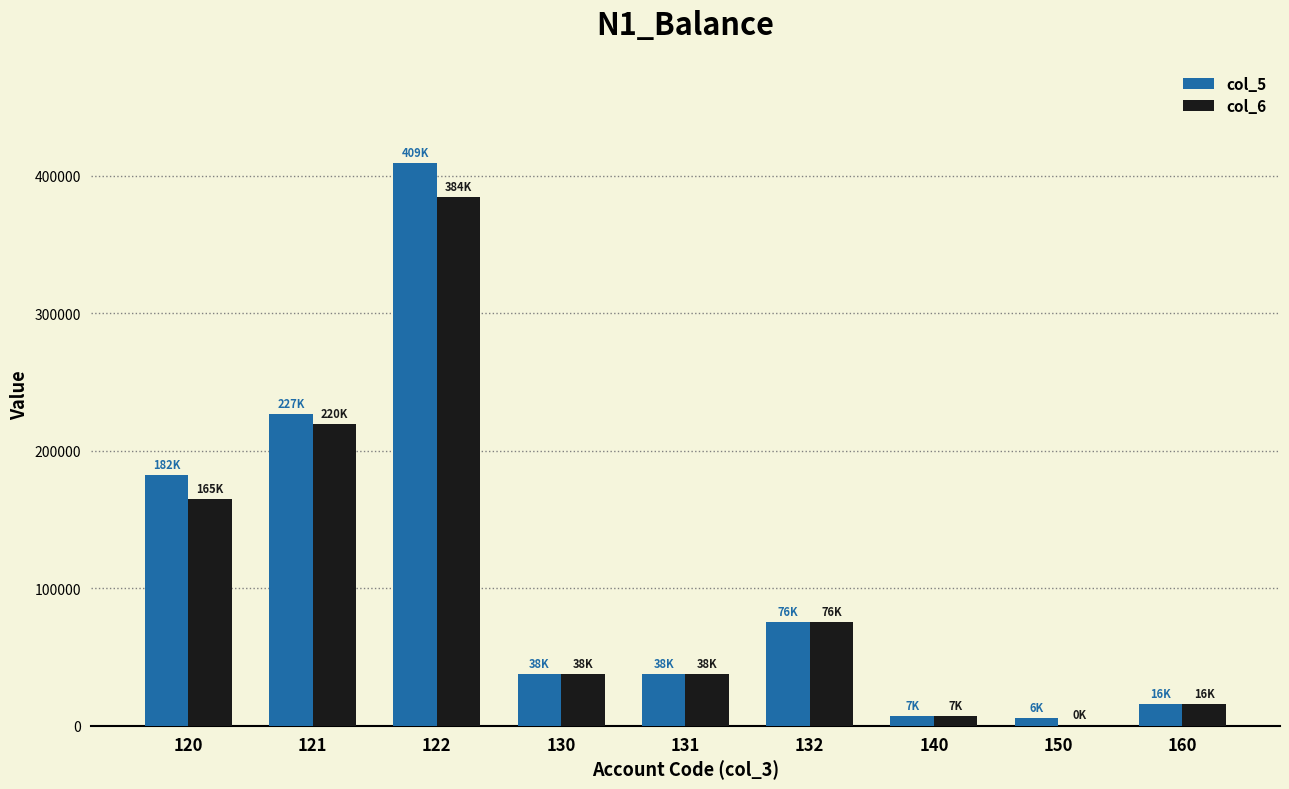

What is the highest value of the col_6 series?

384427.4